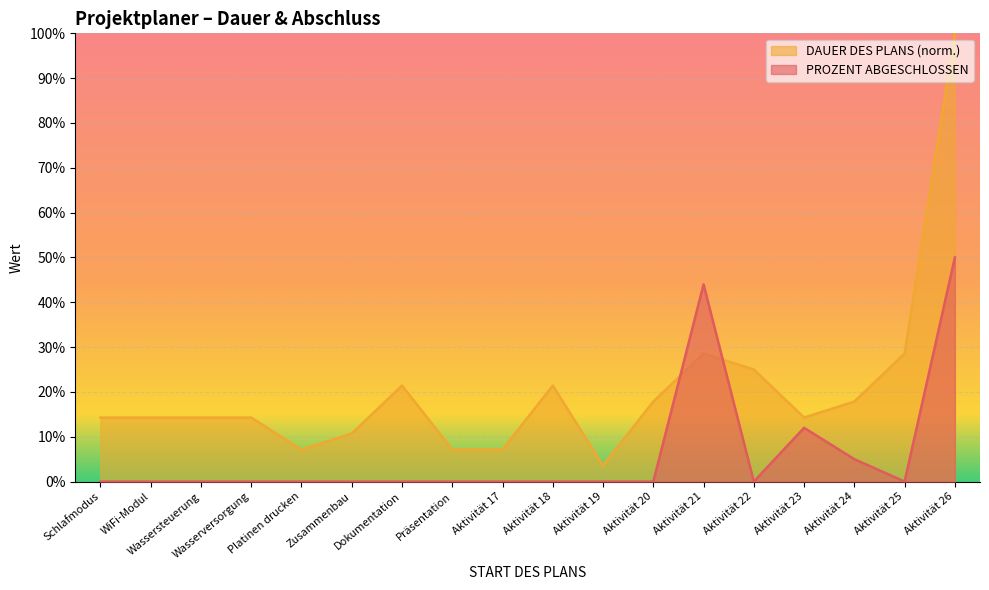

Does the chart display data point markers on the line(s)?

No